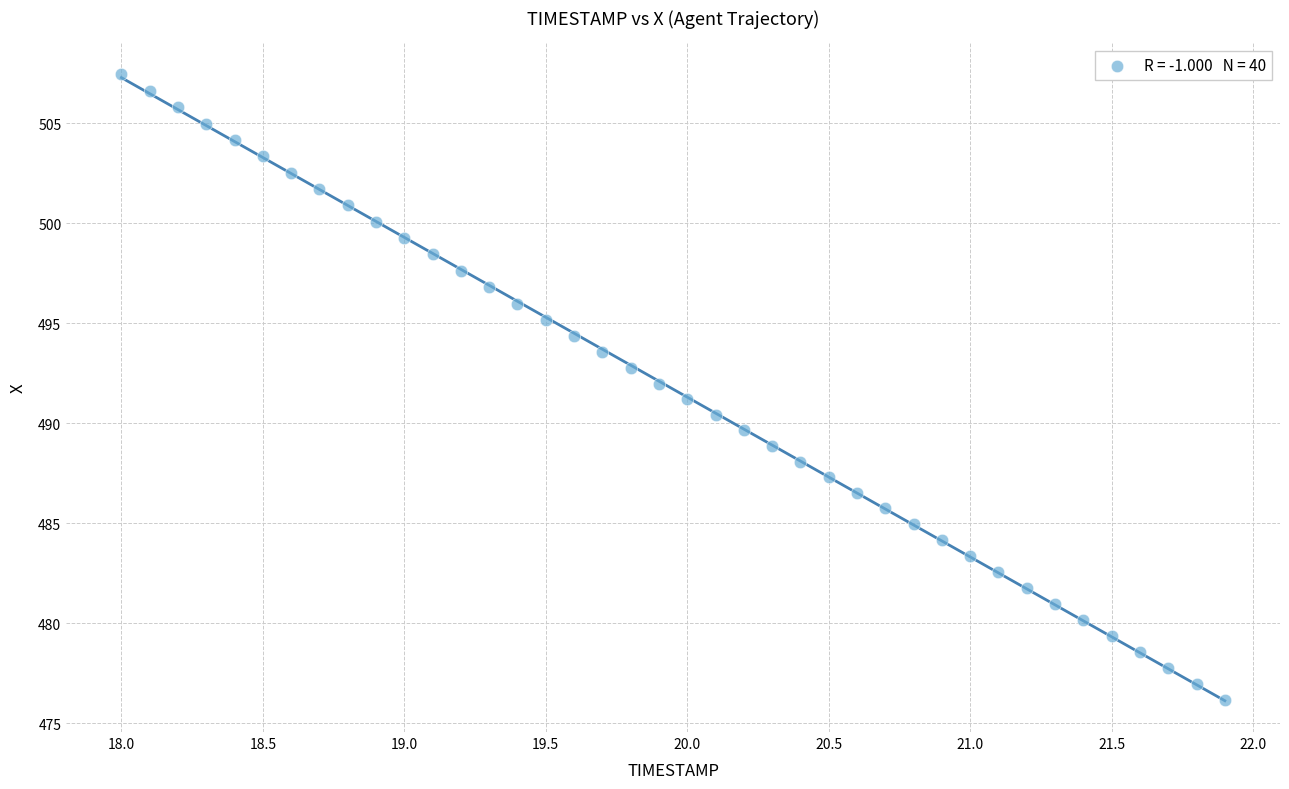

What is the range of X values (max minus min)?

3.9